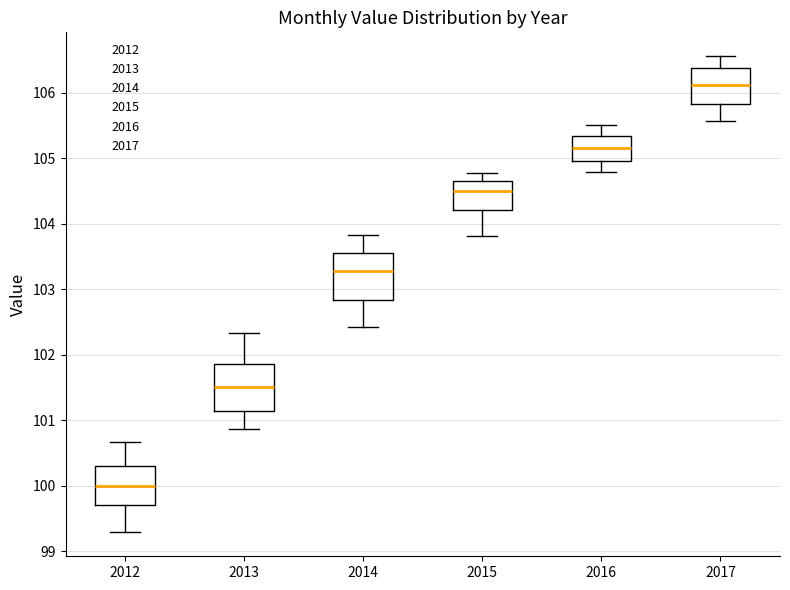

Reading left to right, transcribe this box plot: for each box, give where its median line is, the range the box spans, and where its two whiskers end, as read against the y-axis. The values are not printed on the chart, so give them approximately, as read against the axis.

2012: median 100.0, box 99.7 to 100.3, whiskers 99.3 to 100.7
2013: median 101.5, box 101.1 to 101.9, whiskers 100.9 to 102.3
2014: median 103.3, box 102.8 to 103.6, whiskers 102.4 to 103.8
2015: median 104.5, box 104.2 to 104.7, whiskers 103.8 to 104.8
2016: median 105.2, box 105.0 to 105.3, whiskers 104.8 to 105.5
2017: median 106.1, box 105.8 to 106.4, whiskers 105.6 to 106.6